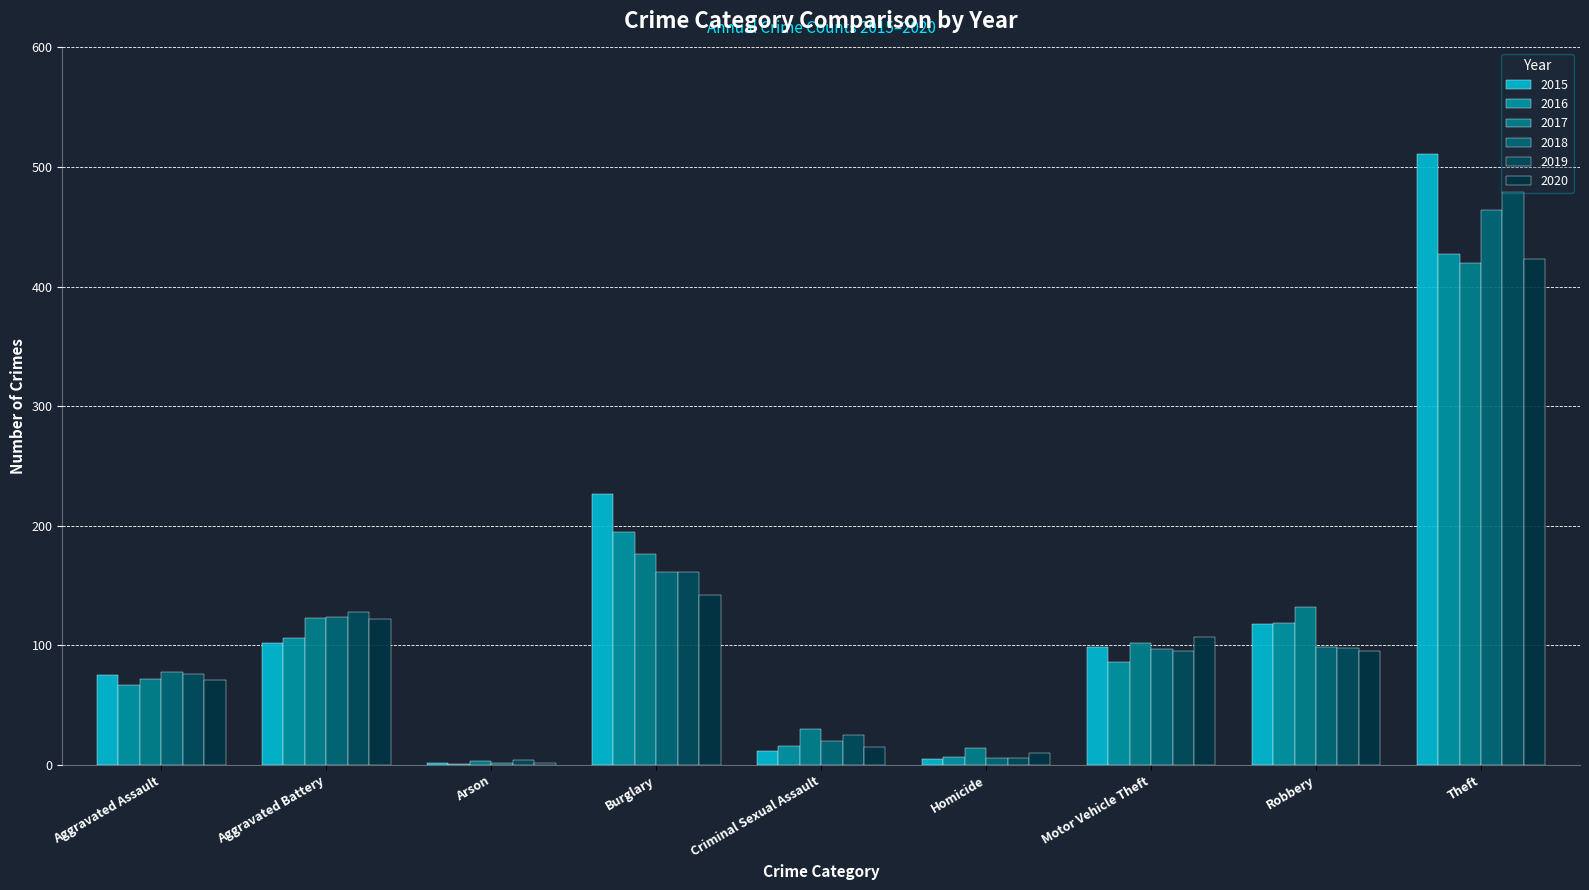

Are the bars grouped side by side (vs. stacked)?

Yes